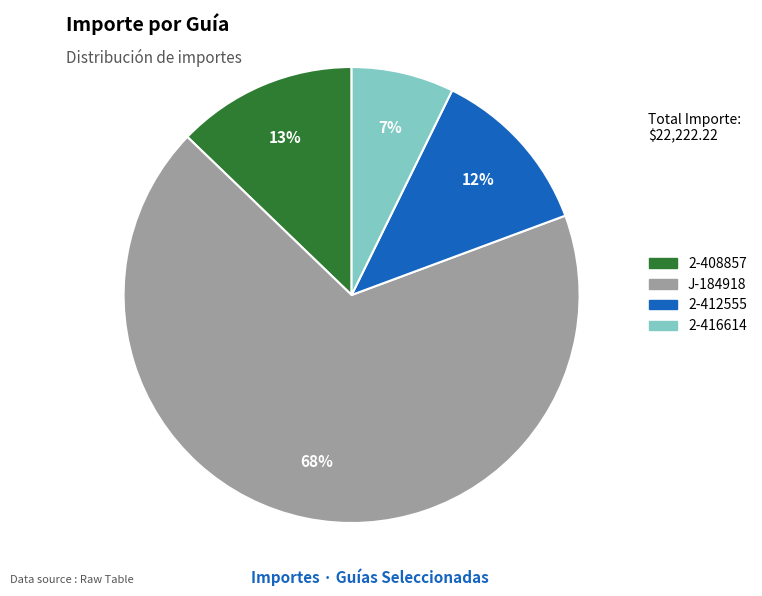

Is it true that J-184918 is 68% of the pie?

True